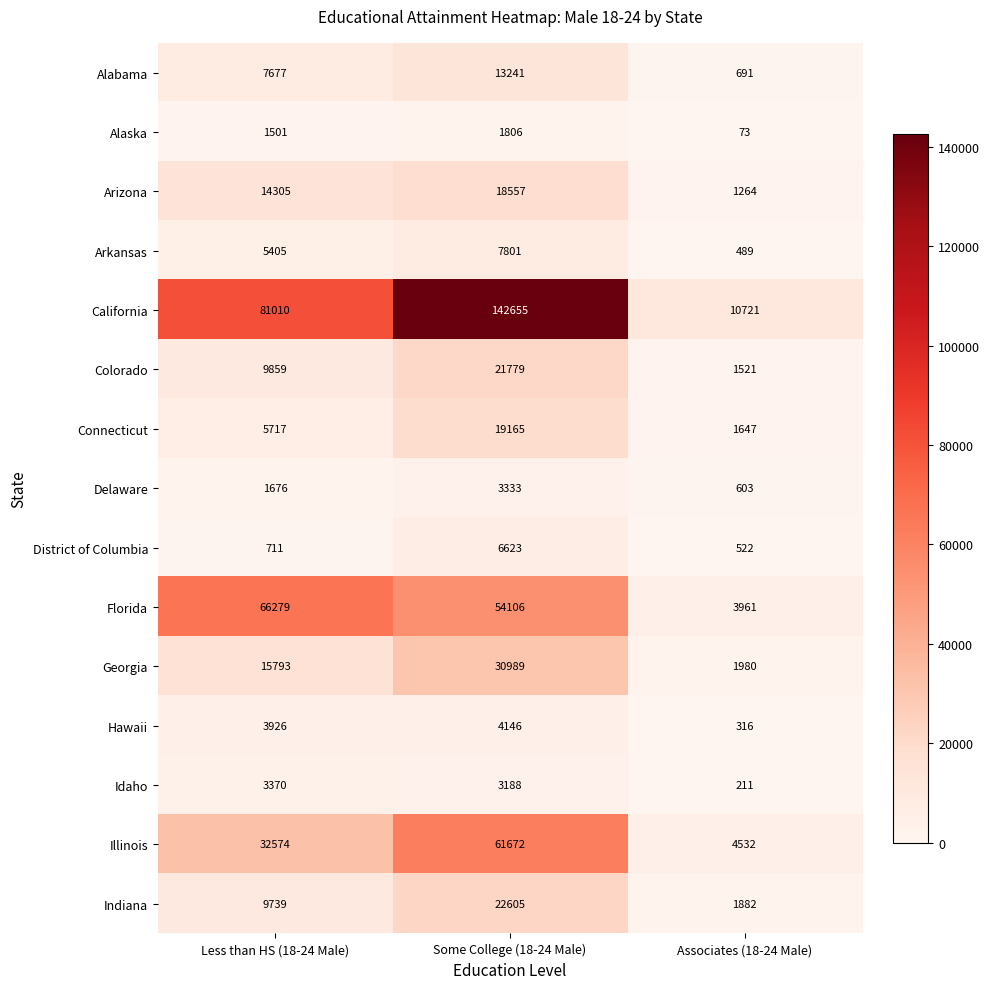

What value does the District of Columbia series have at Less than HS (18-24 Male), to the nearest 100?

700